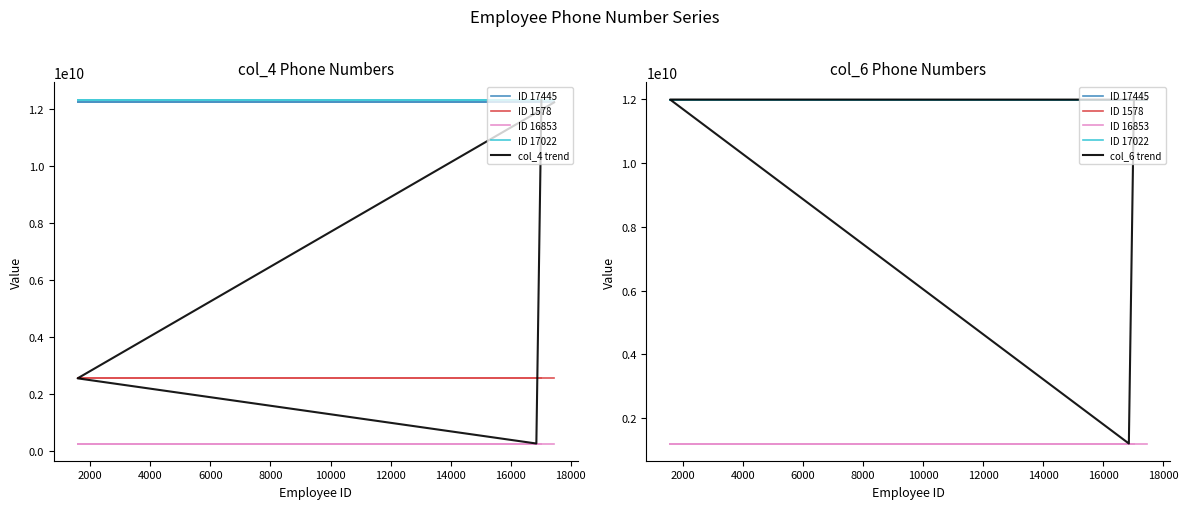

True or false: ID 17445 has more than 2 interior local peaks.

False